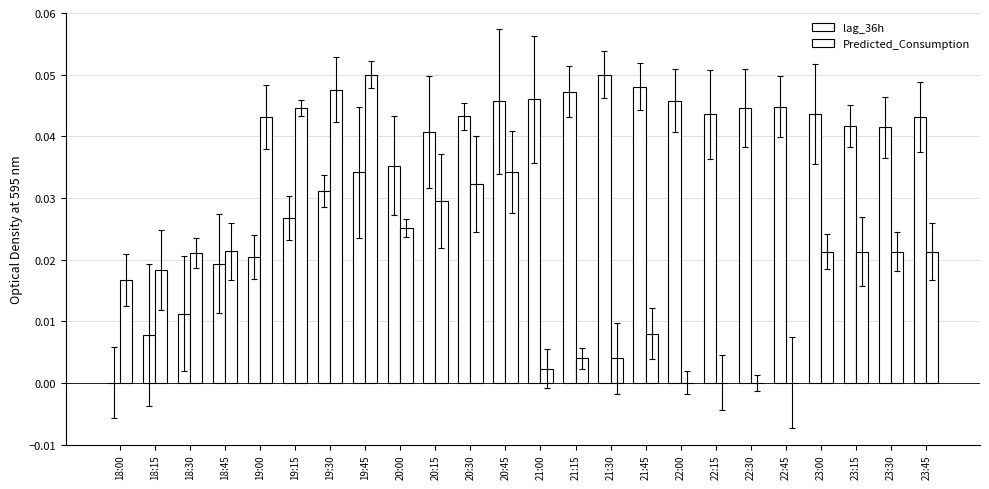

Between 18:30 and 23:30, which series saw the biggest shift?

lag_36h